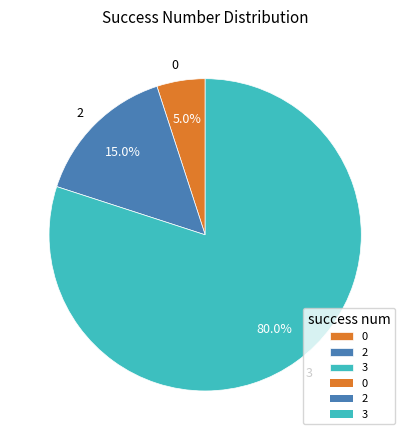

To the nearest percent, what is the average slice percentage?

33%